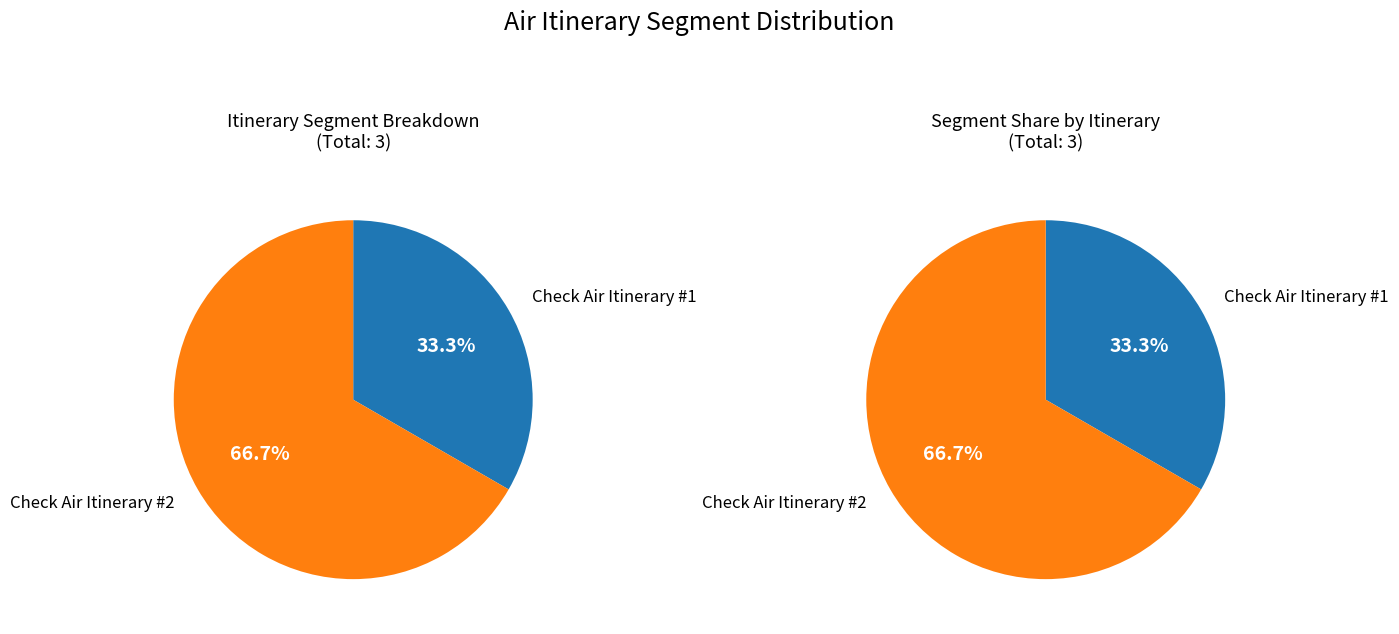

To the nearest percent, what percentage of the pie is Check Air Itinerary #1?

33%